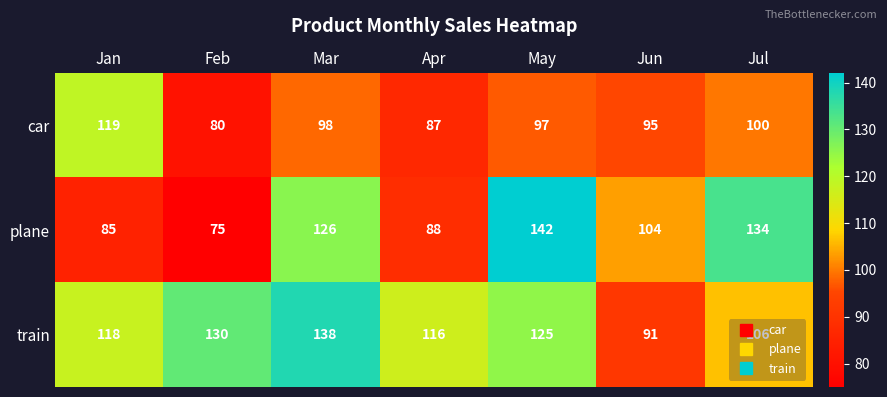

How many series are shown in this chart?

3